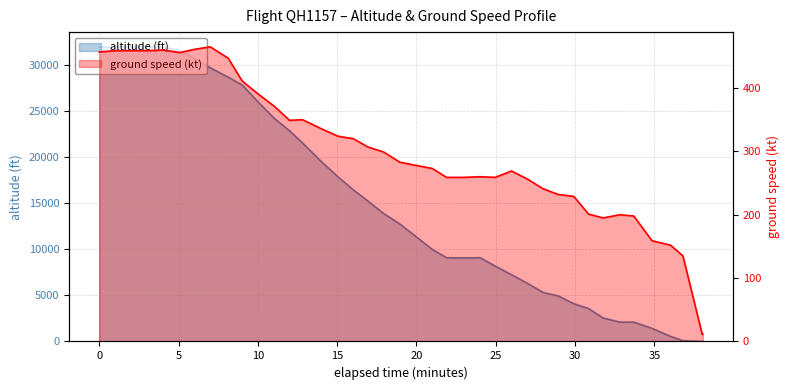

After their last crossing, which series has the higher values: altitude or ground_speed?

ground_speed